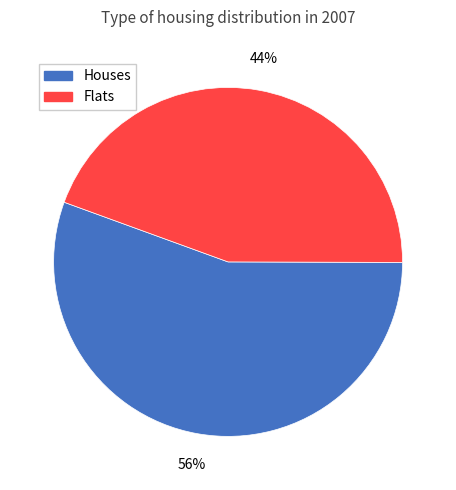

True or false: Houses accounts for 69% of the total.

False